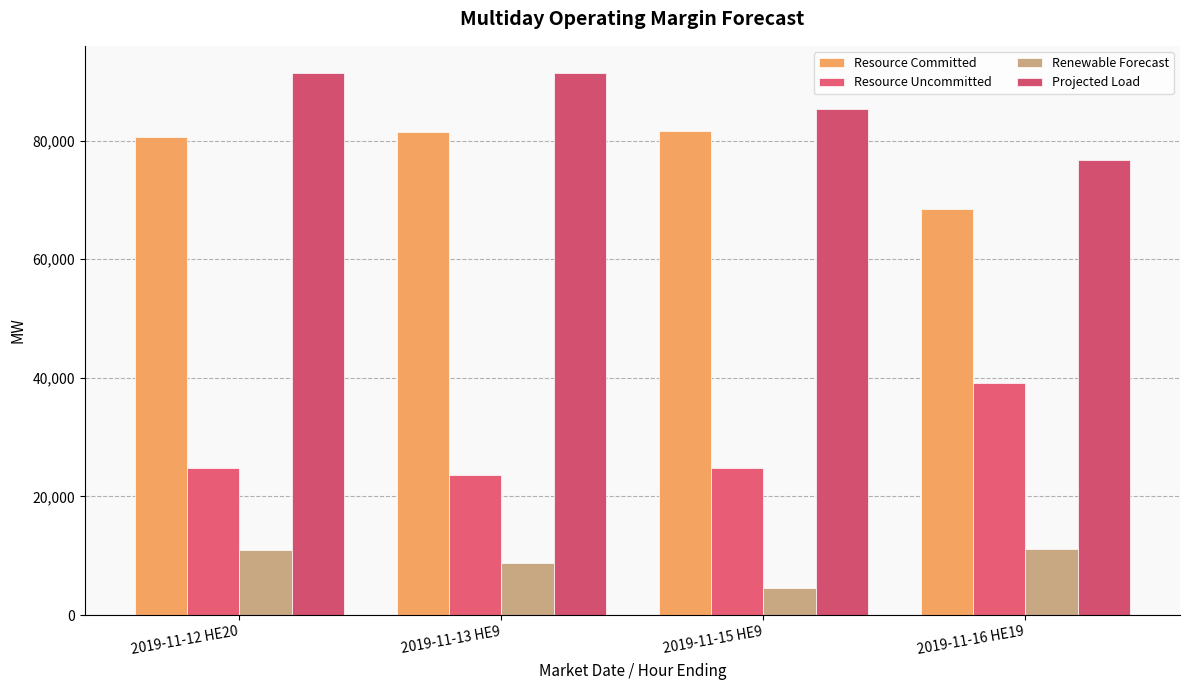

What is the total value across all series at 2019-11-16 HE19?

195546.2